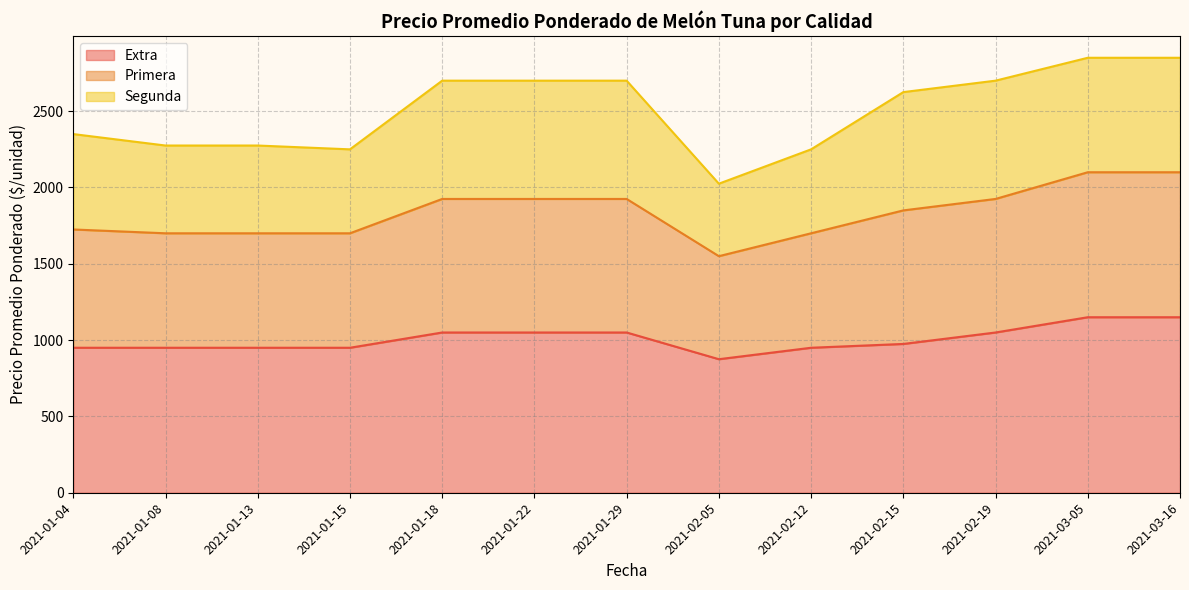

What is the approximate value of Extra at 2021-01-29, to the nearest 50?

1050